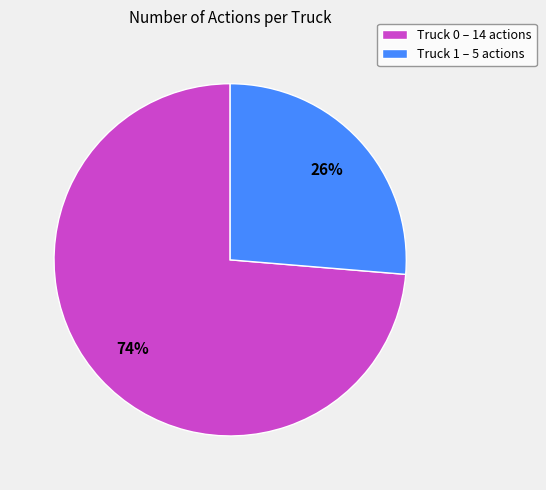

To the nearest percent, what percentage of the pie is Truck 1?

26%